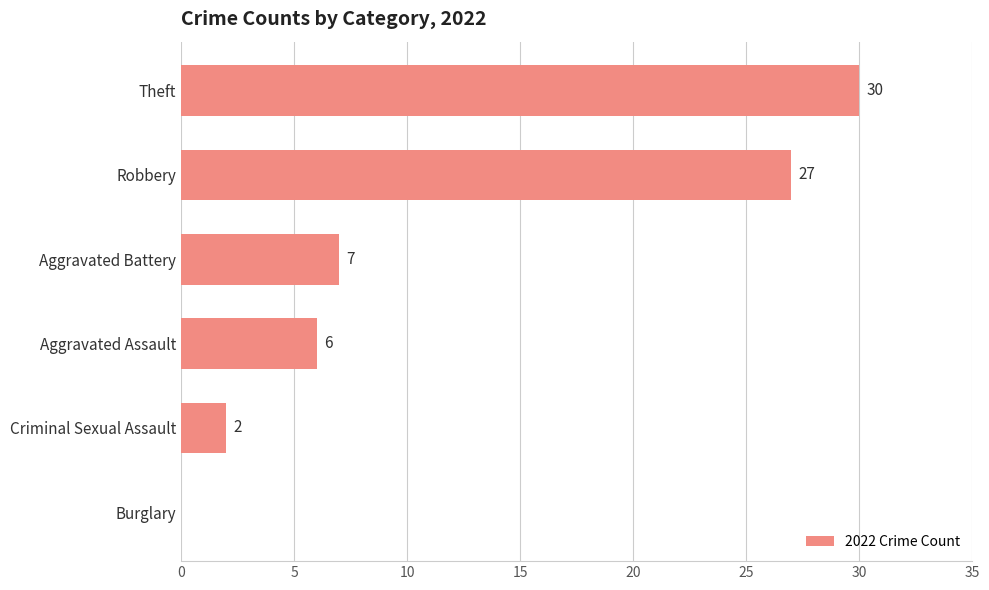

How many positive values are there?

5